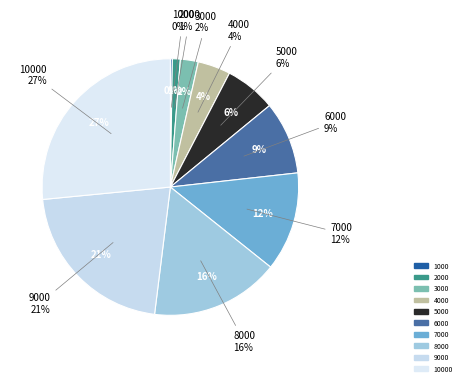

Approximately how many times larger is the value at 4000 compared to 3000?

1.8